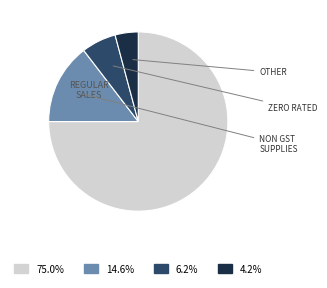

Count the number of slices in the pie.

4